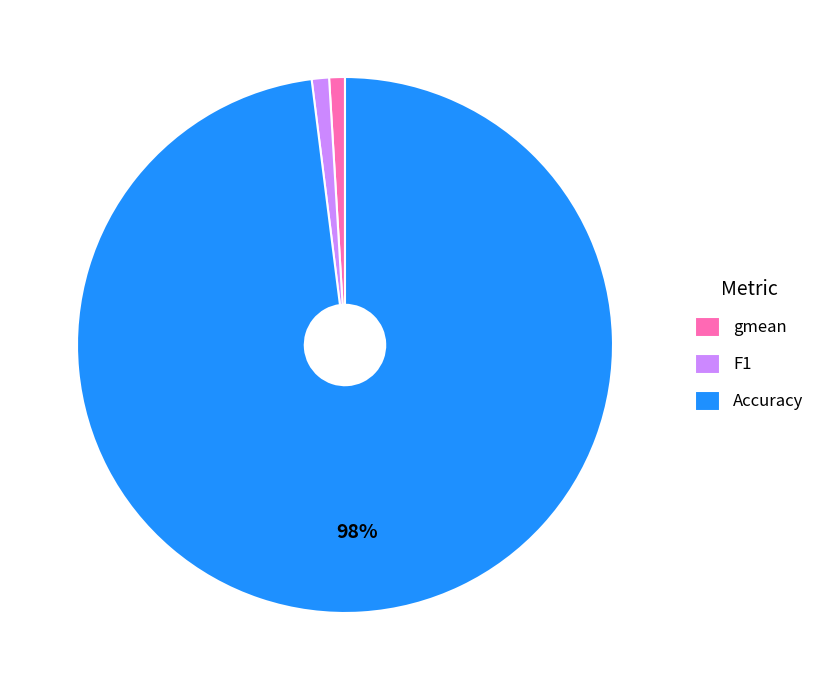

The Accuracy slice represents 98% of the pie. True or false?

True